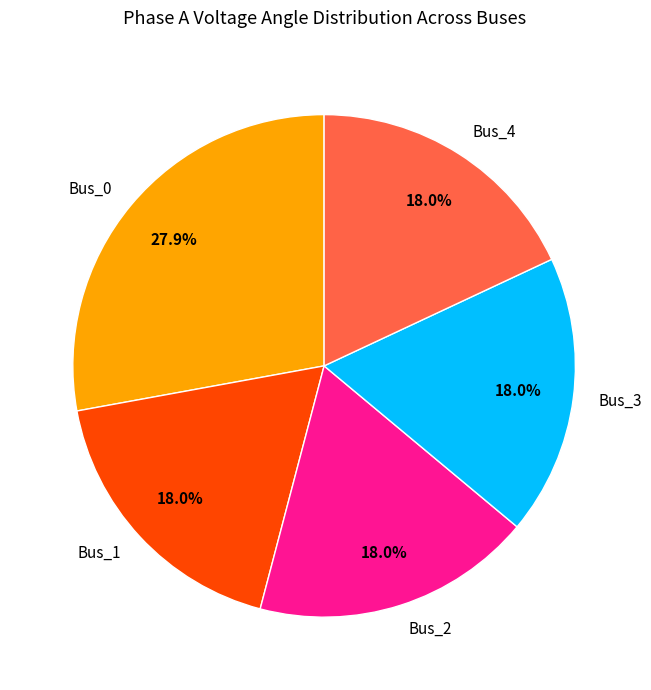

What is the total percentage of Bus_0 and Bus_1?

45.9%